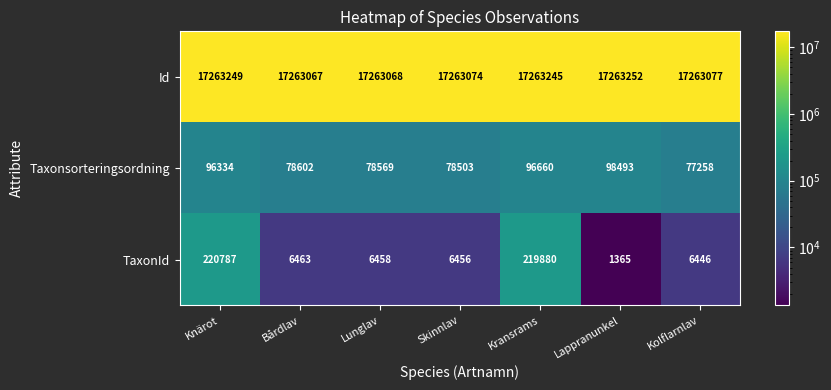

Which series has the widest spread of values?

TaxonId